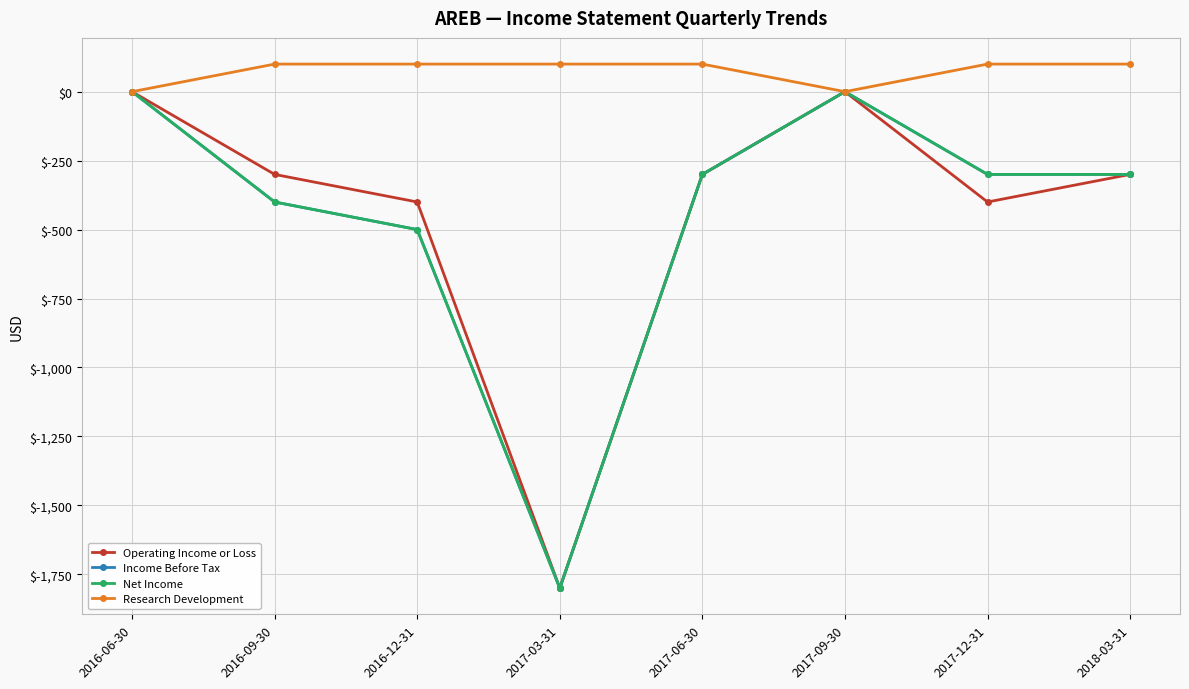

True or false: Income Before Tax and Research Development intersect in this chart.

False